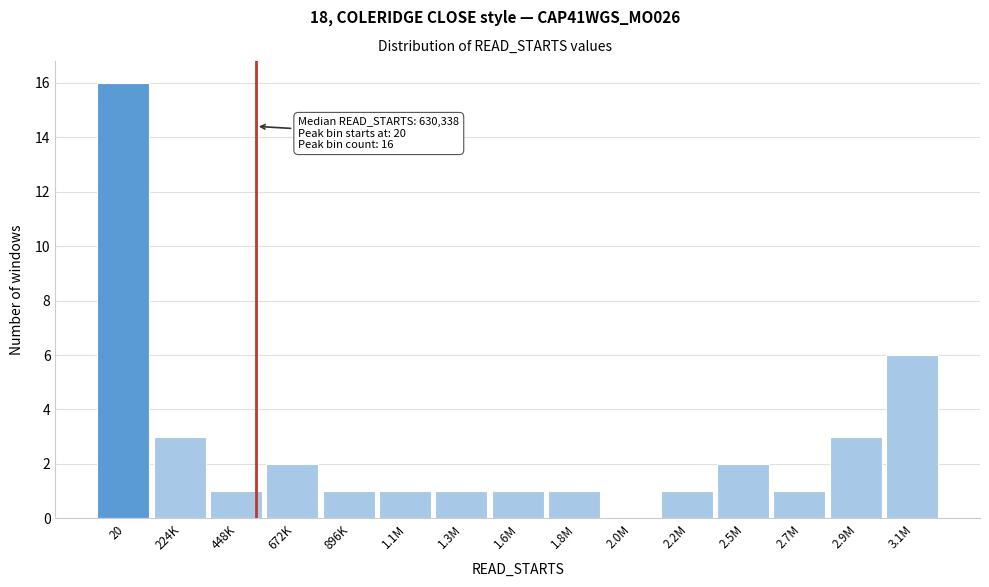

Reading left to right, extract all data points from this chart.

20=16	224K=3	448K=1	672K=2	896K=1	1.1M=1	1.3M=1	1.6M=1	1.8M=1	2.0M=0	2.2M=1	2.5M=2	2.7M=1	2.9M=3	3.1M=6